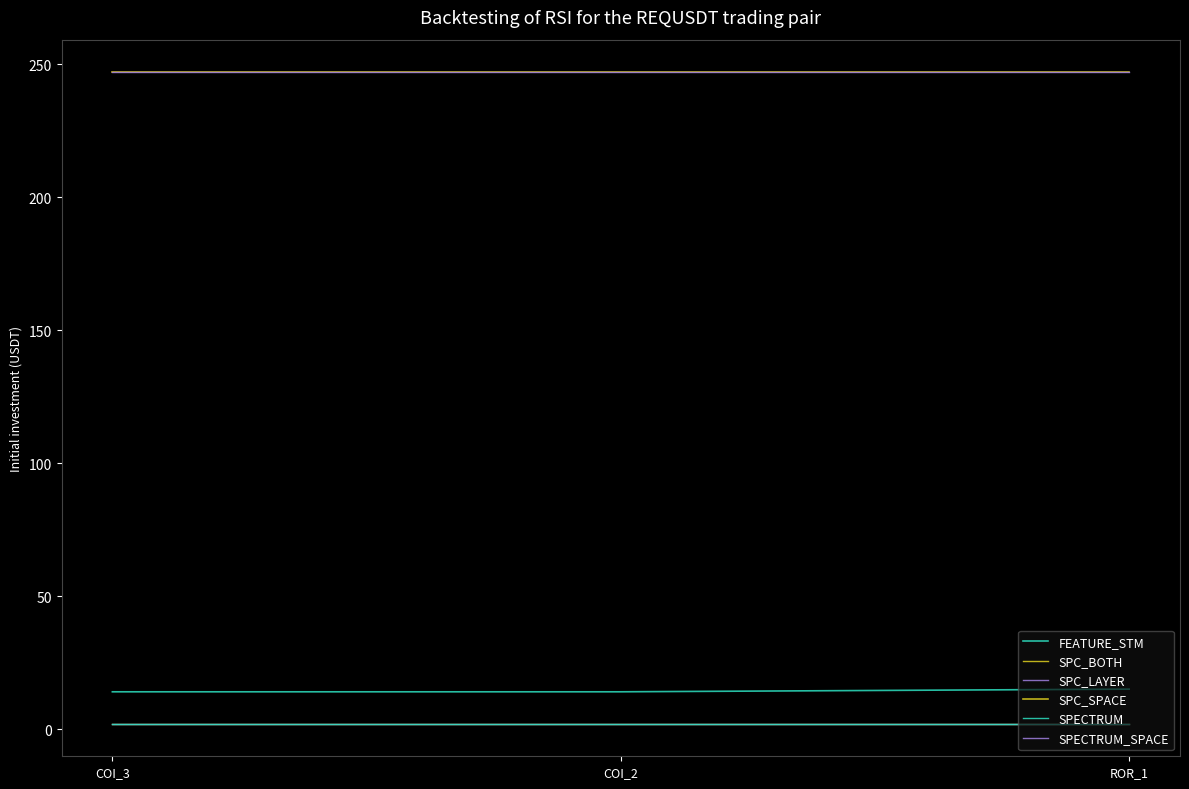

What is the sum of all SPC_SPACE values?

741